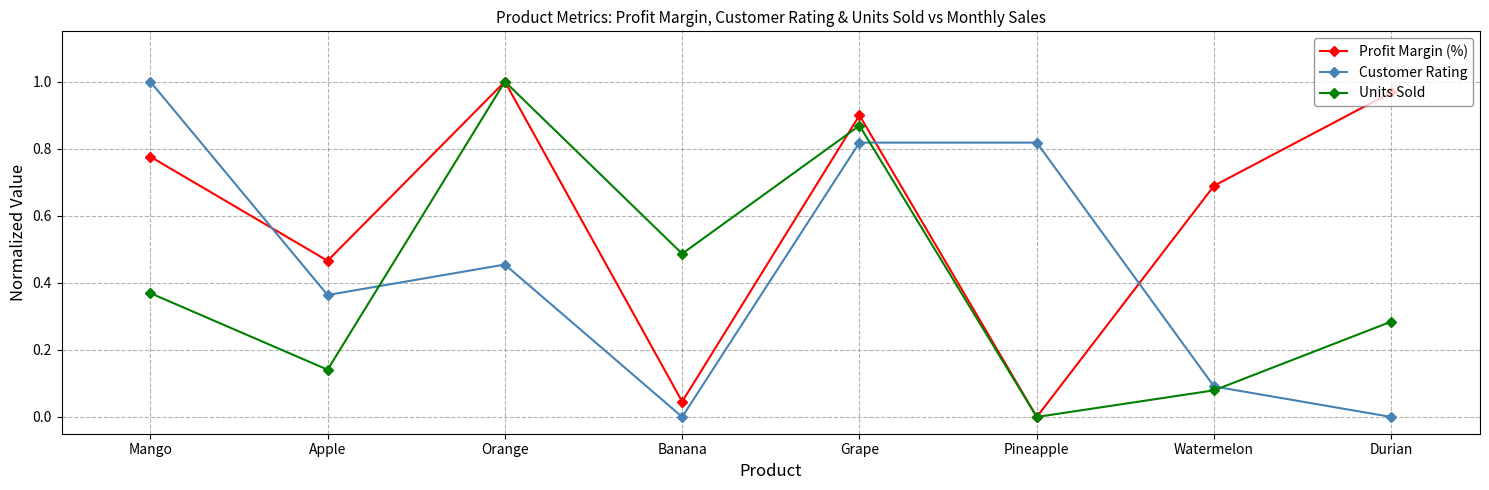

Is the value of Profit Margin (%) at Banana greater than the value of Customer Rating at Grape?

No